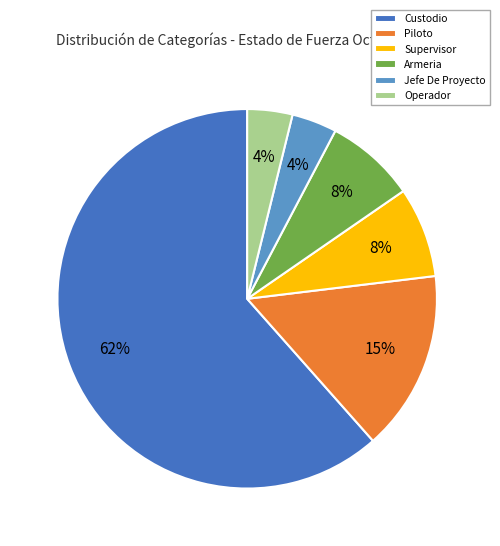

Which category has the biggest portion of the pie?

Custodio